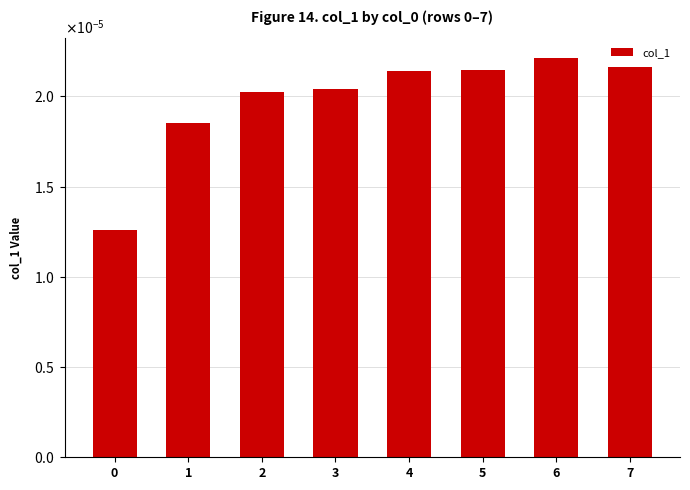

Rank the categories by value from highest to lowest.

6, 7, 5, 4, 3, 2, 1, 0